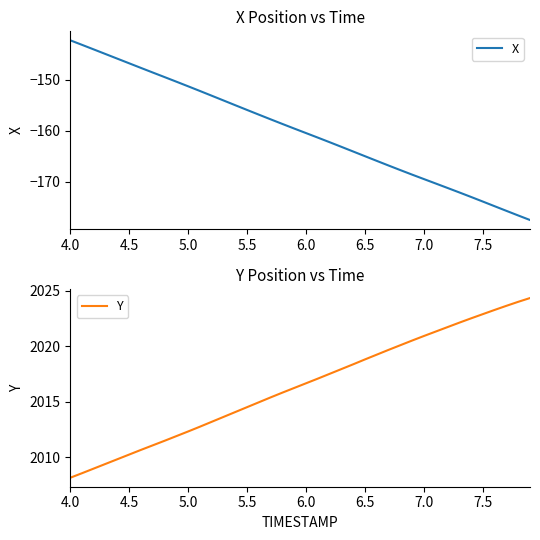

What is the maximum value for X?

-142.3